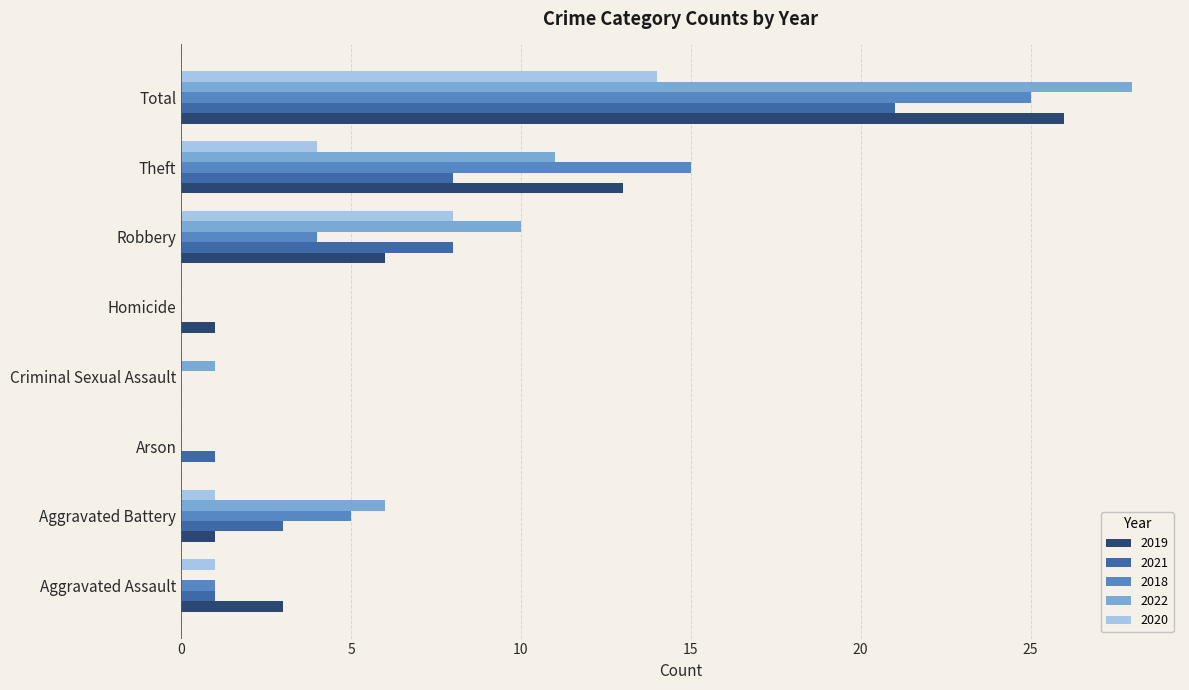

Which category has the highest value across all series?

Total